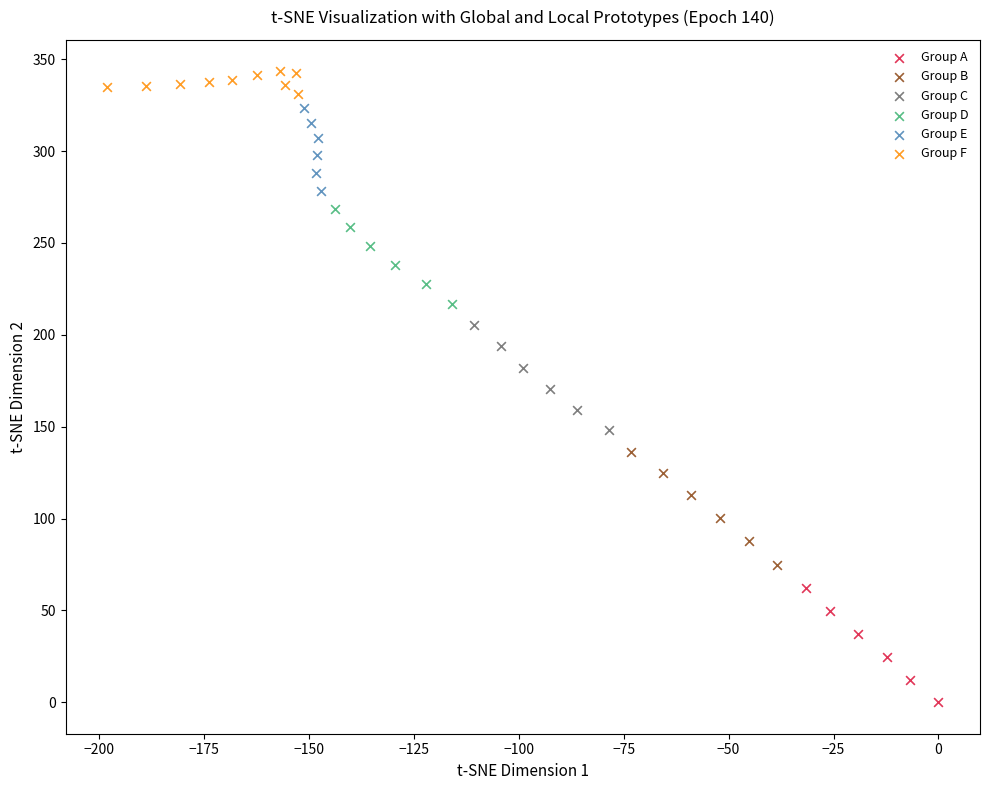

Which series reaches the minimum Y coordinate?

Group A